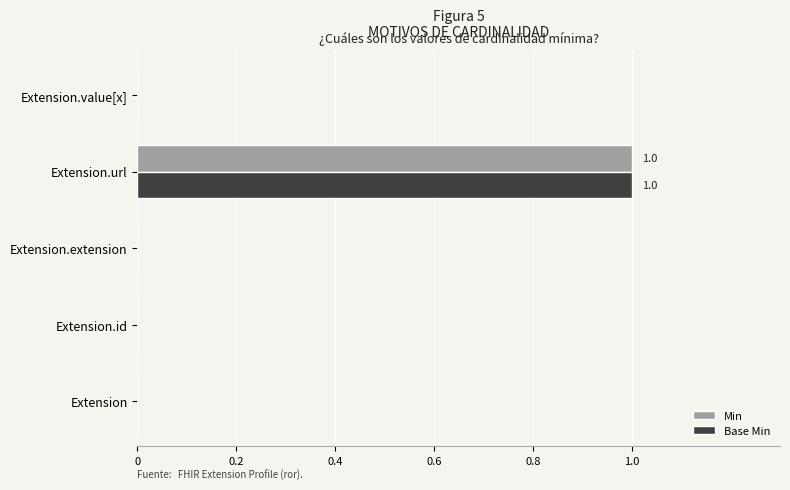

True or false: Min has a value of 0 at Extension.extension.

True